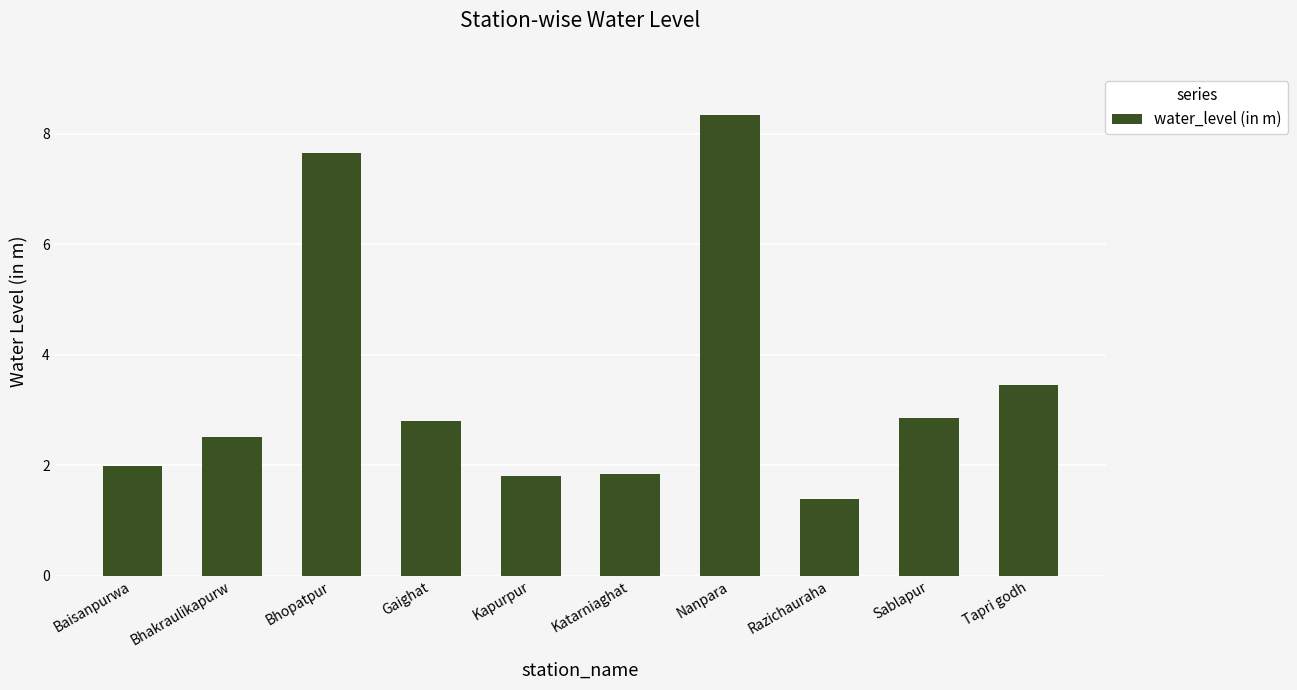

Reading left to right, list all the values displayed in this chart.

Baisanpurwa=2.0	Bhakraulikapurw=2.5	Bhopatpur=7.7	Gaighat=2.8	Kapurpur=1.8	Katarniaghat=1.8	Nanpara=8.3	Razichauraha=1.4	Sablapur=2.9	Tapri godh=3.5